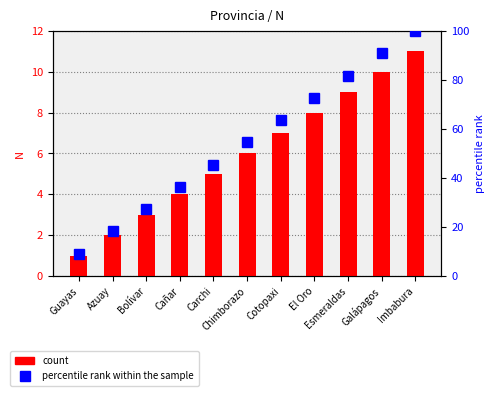

The value of percentile rank at Bolívar is 27.3. True or false?

True